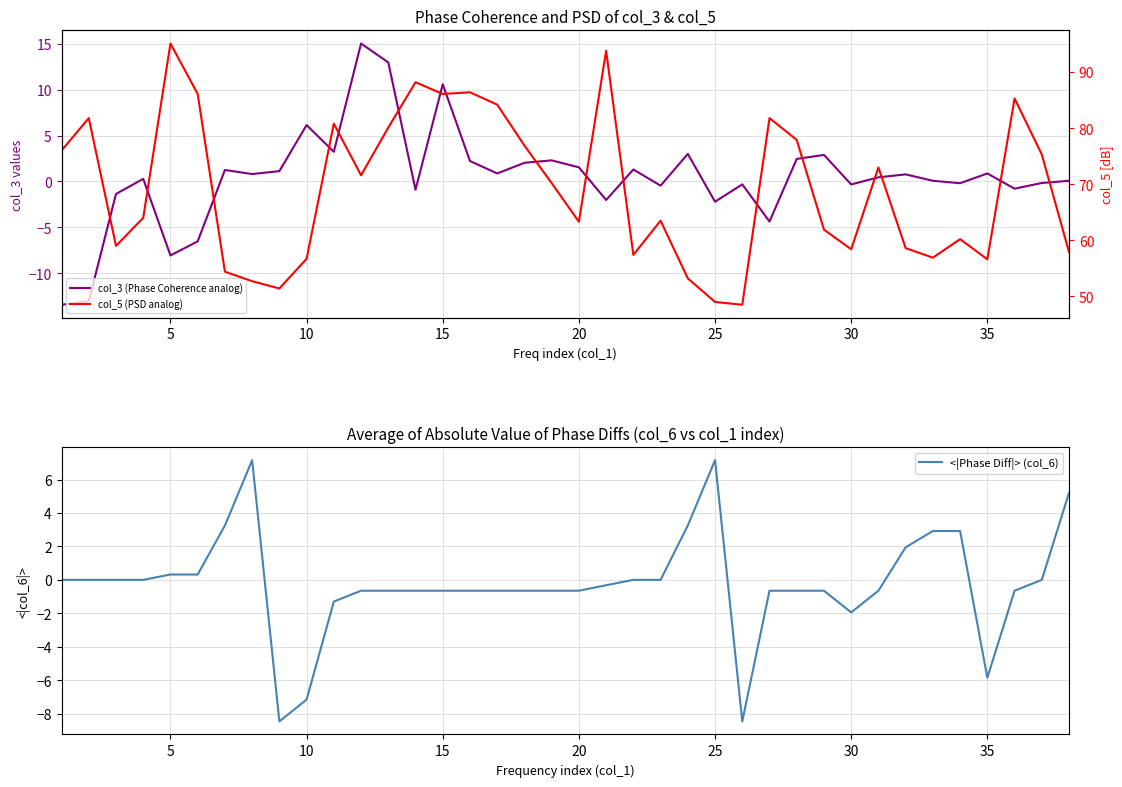

What is the highest value of the <|Phase Diff|> (col_6) series?

7.2